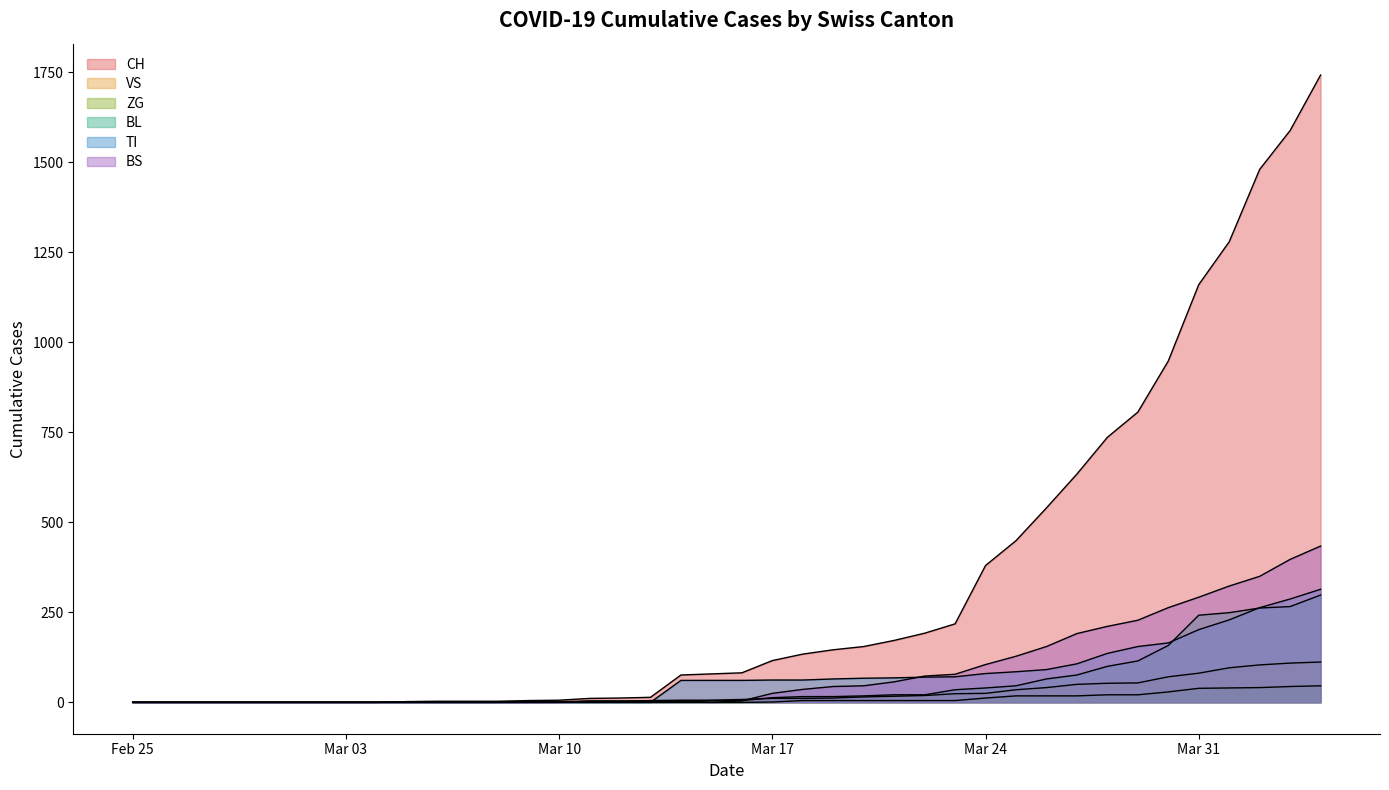

How many categories are shown in the chart?

40